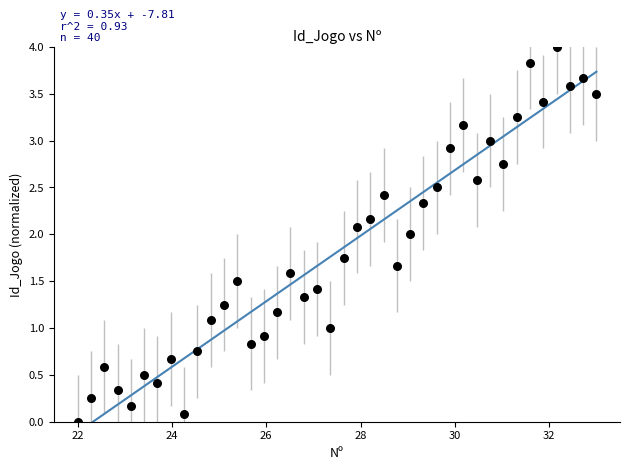

What is the range of X values (max minus min)?

11.0